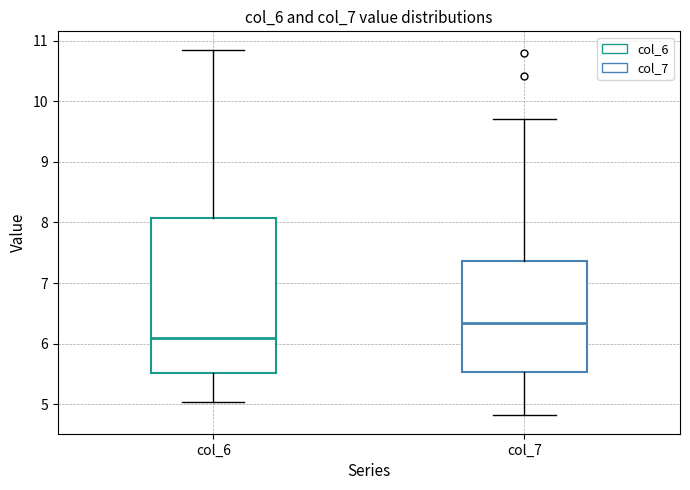

Comparing the boxes themselves (not the whiskers), which one is the tallest?

col_6